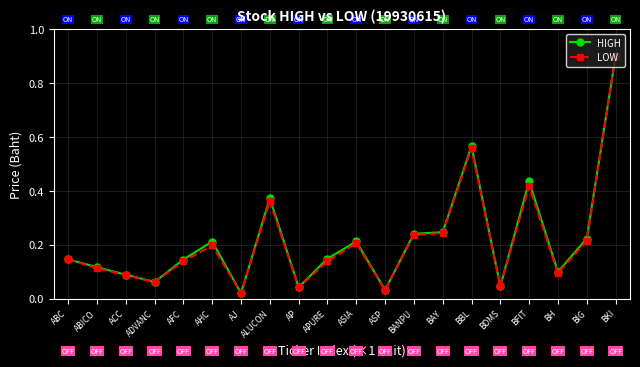

Which series has the widest spread of values?

LOW